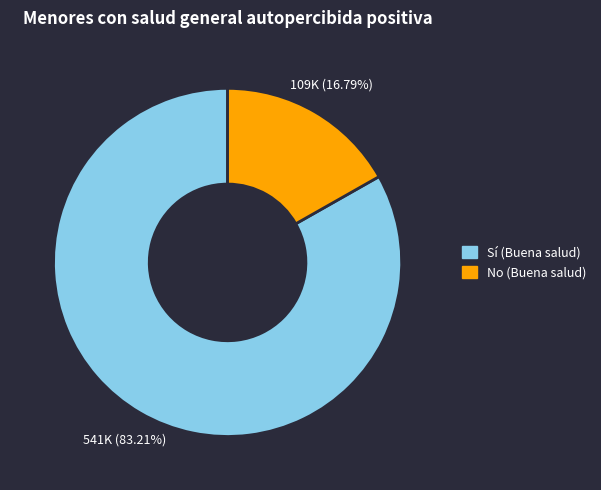

Which slice is the smallest?

No